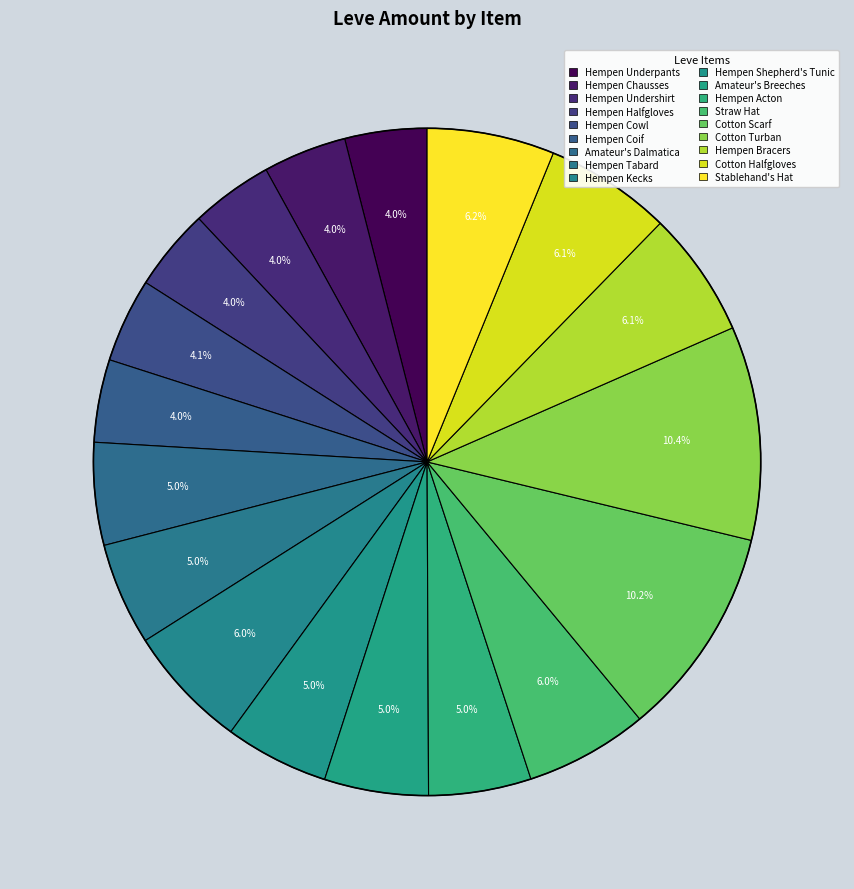

How many segments does this pie chart have?

18